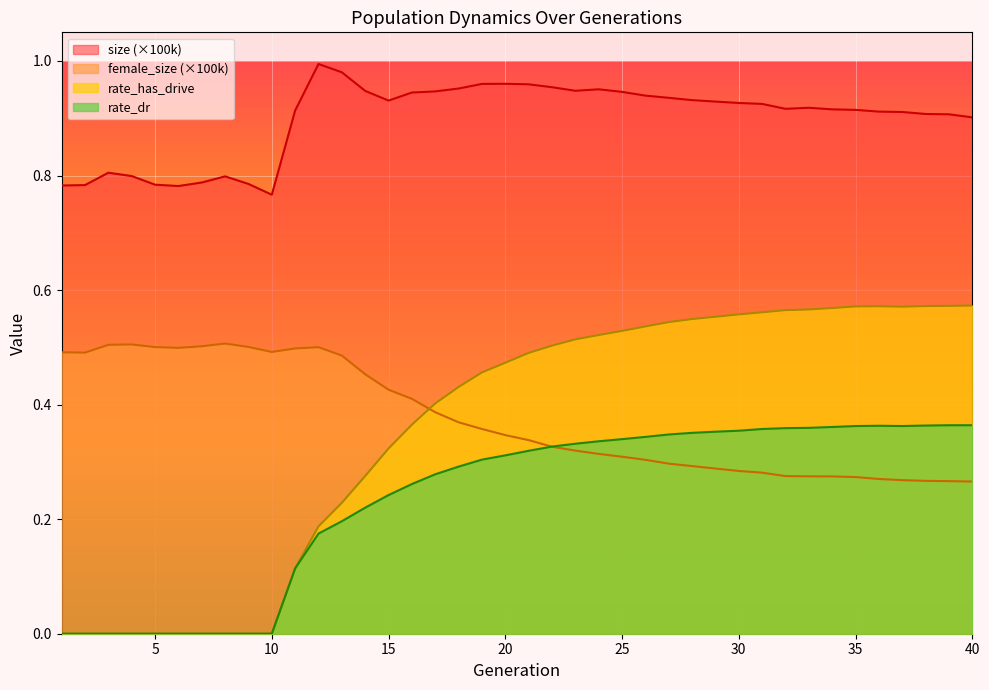

Does the chart display data point markers on the line(s)?

No